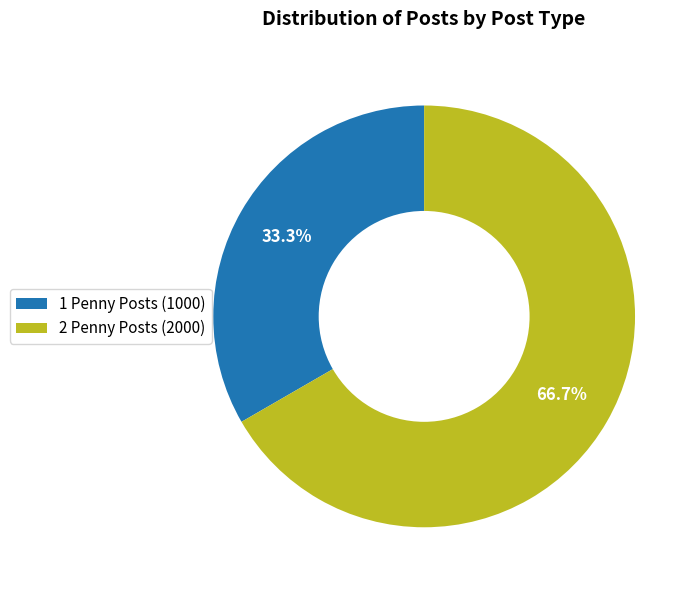

What is the ratio of the value at 1 Penny Posts (1000) to the value at 2 Penny Posts (2000)?

0.5